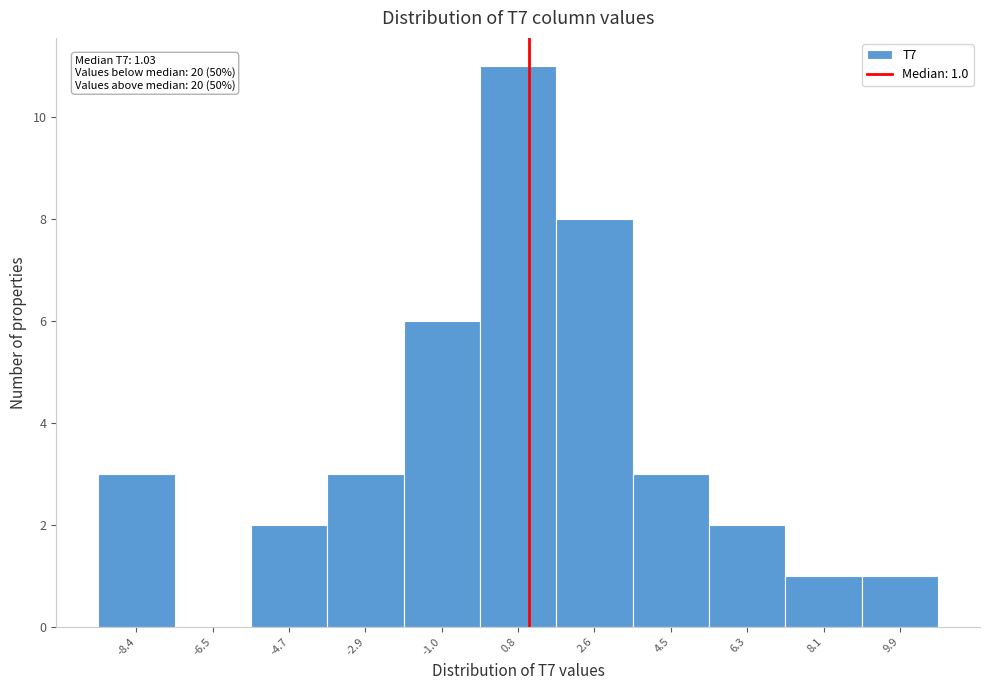

Which range on the x-axis has the tallest bar?

-0.2 to 1.8